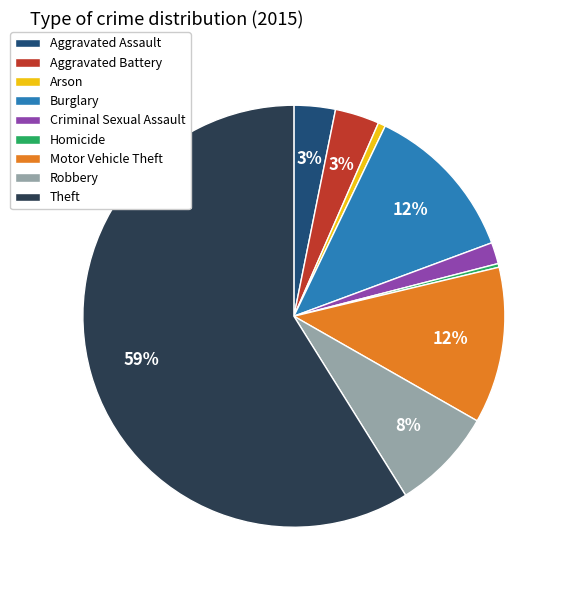

Which category has the biggest portion of the pie?

Theft